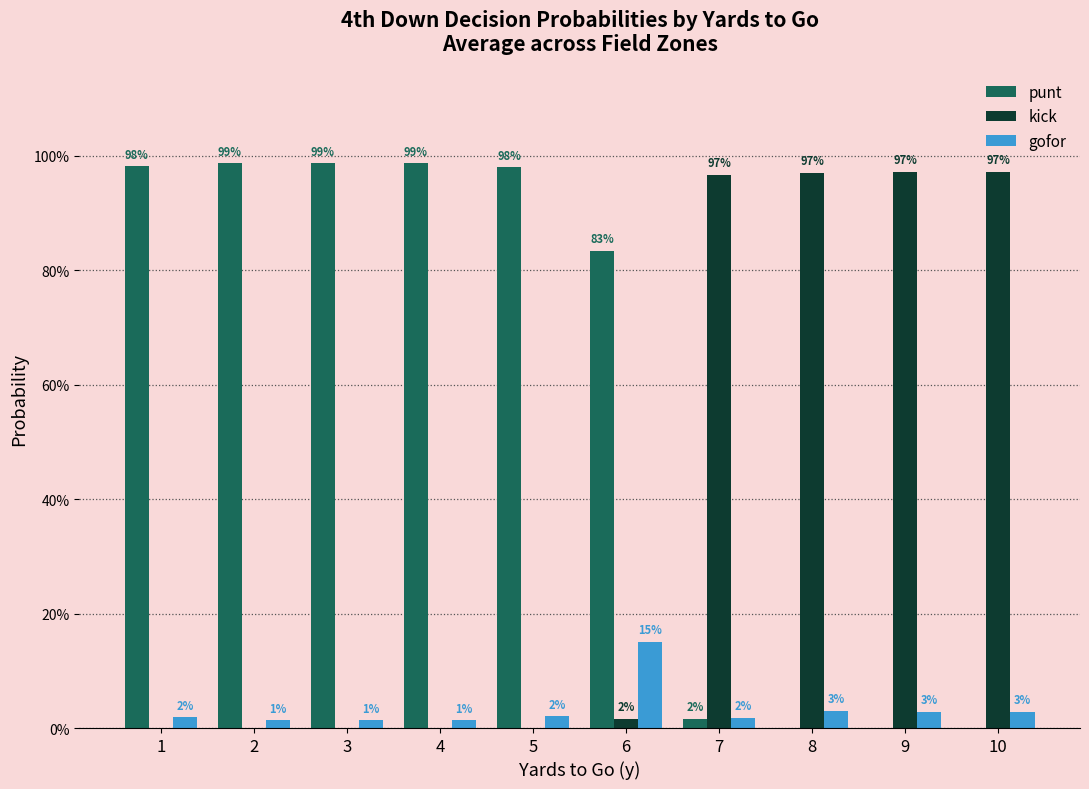

Reading right to left, what are all the values shown in this chart?

punt: 0.0	0.0	0.0	0.0	0.8	1.0	1.0	1.0	1.0	1.0
kick: 1.0	1.0	1.0	1.0	0.0	0.0	0.0	0.0	0.0	0.0
gofor: 0.0	0.0	0.0	0.0	0.2	0.0	0.0	0.0	0.0	0.0